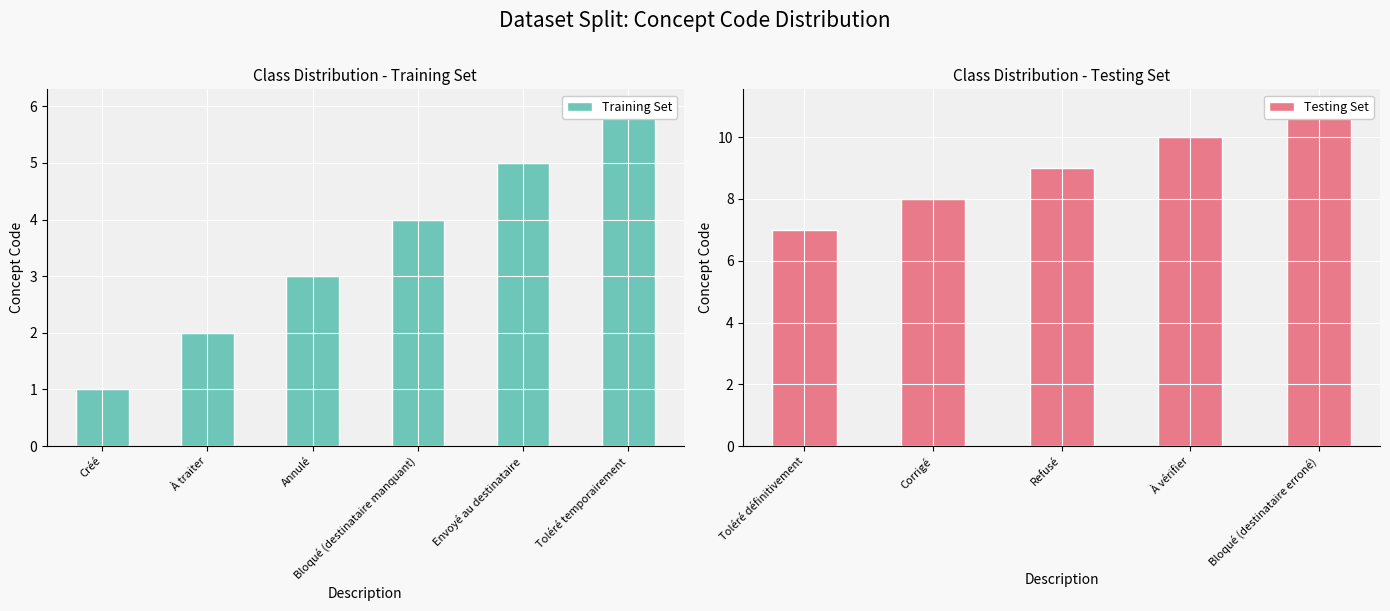

What is the label of the 10th bar from the right?

À traiter